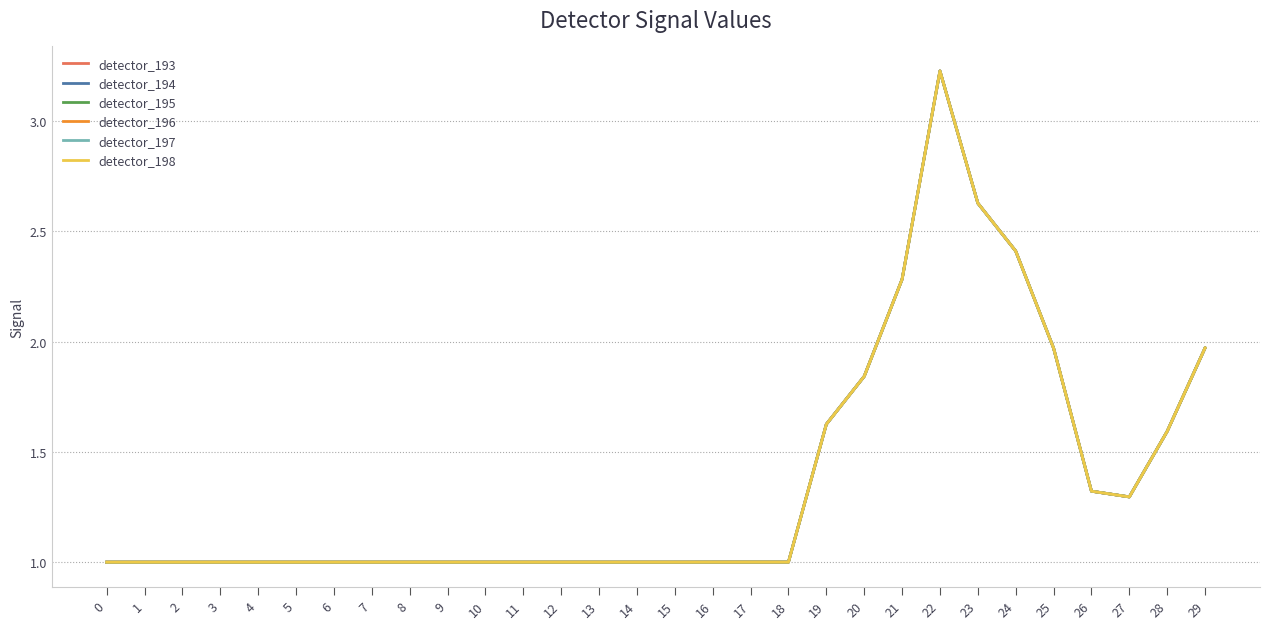

What is the value of the detector_198 point at the 29th from the left?

1.6